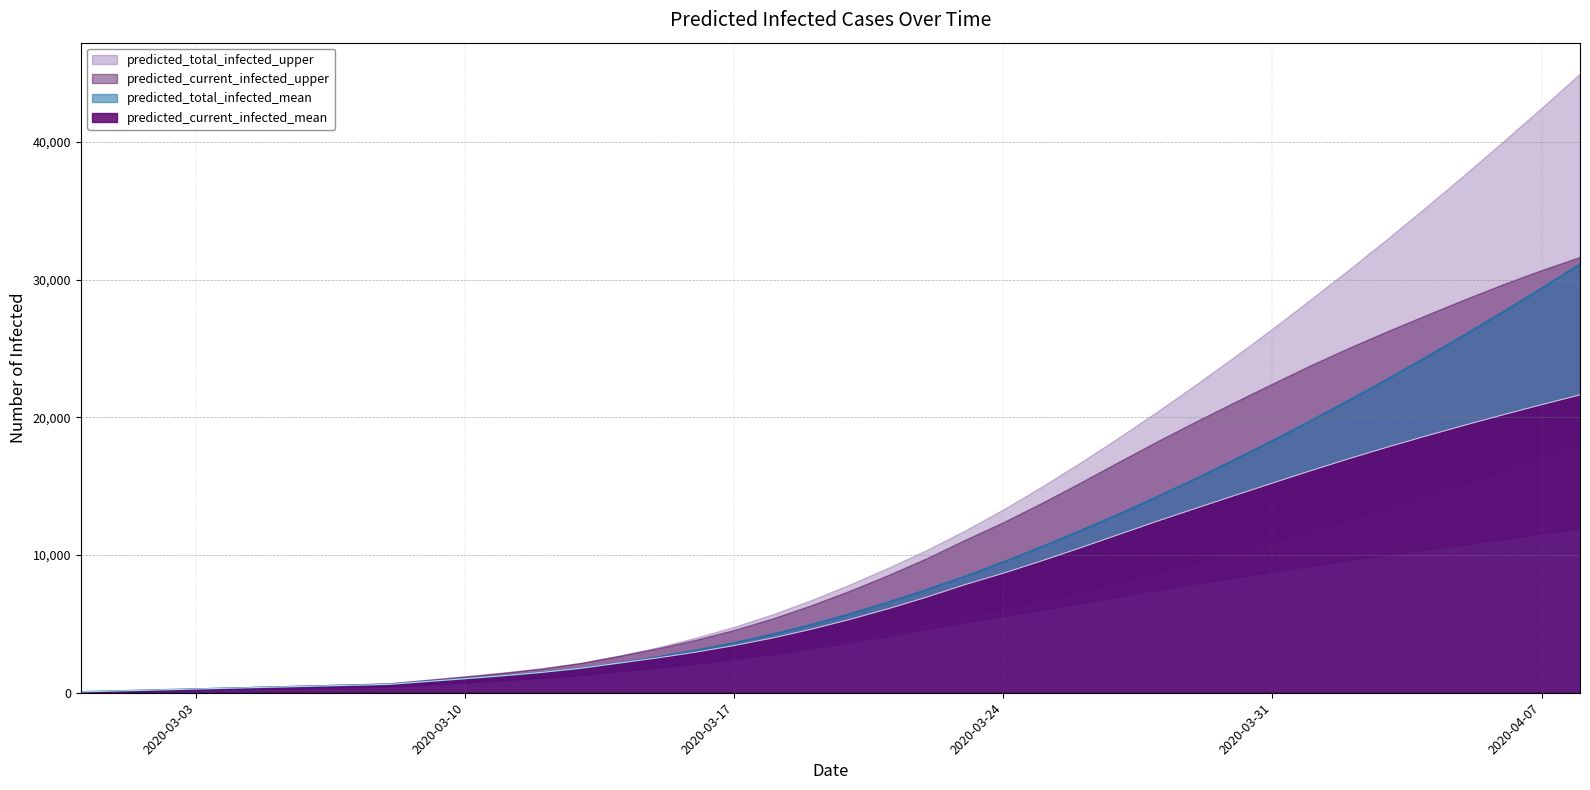

True or false: predicted_total_infected_lower and predicted_current_infected_upper cross at least once.

False